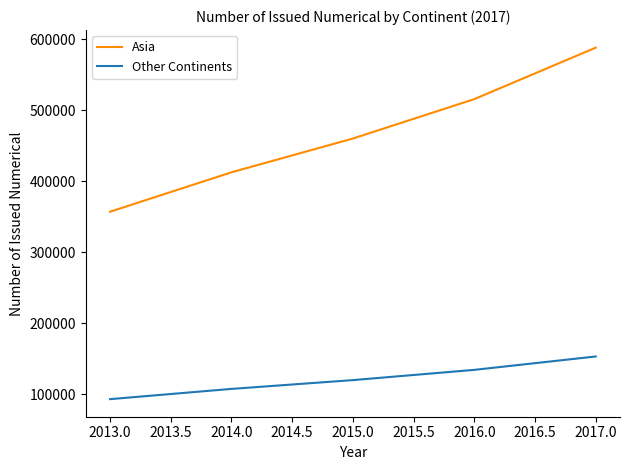

What are all the series names shown in the legend?

Asia, Other Continents